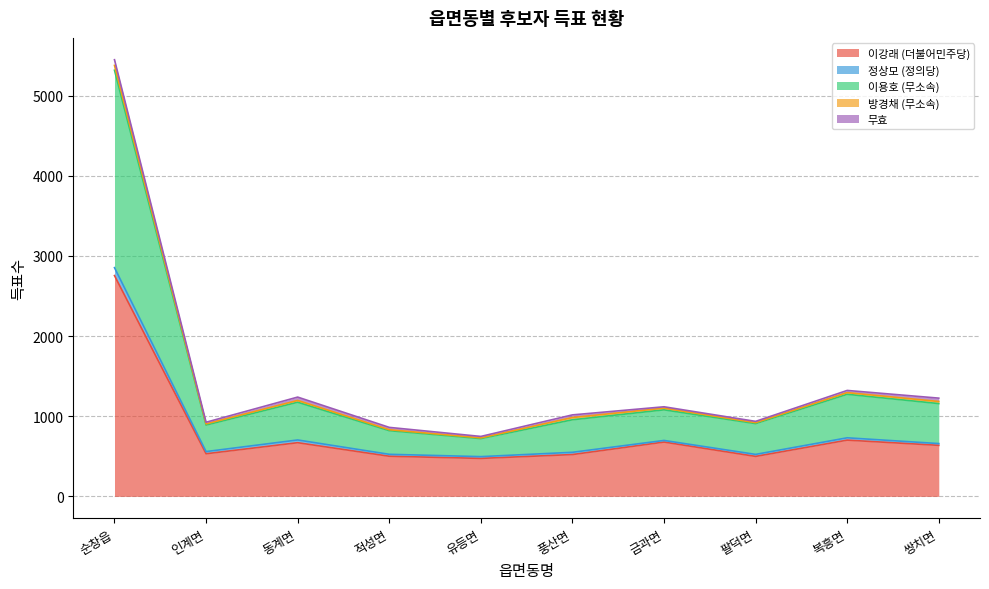

What are all the series names shown in the legend?

이강래 (더불어민주당), 정상모 (정의당), 이용호 (무소속), 방경채 (무소속), 무효